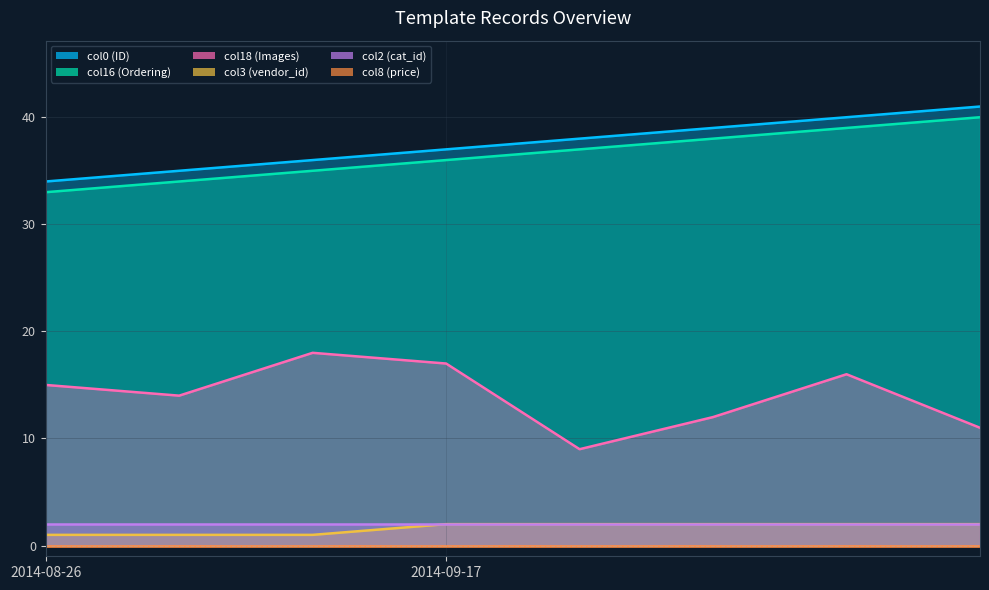

What is the average value of the col16 (Ordering) series?

36